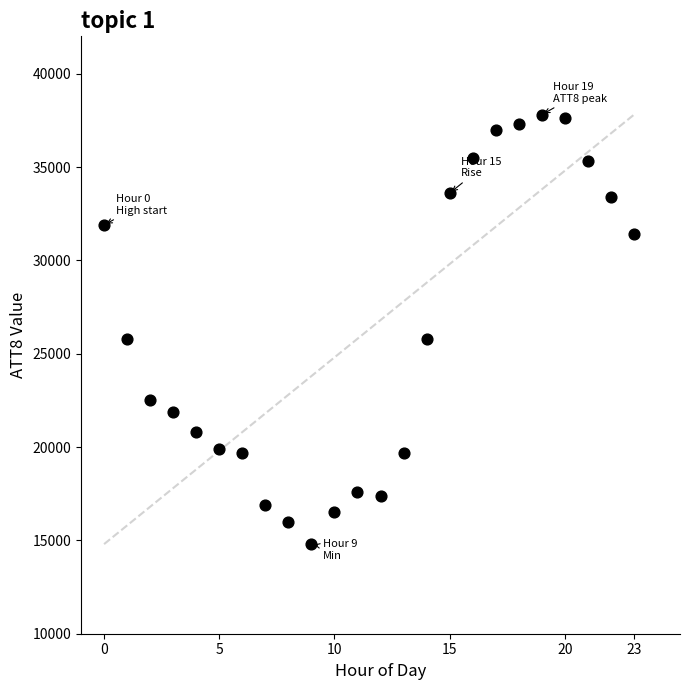

What is the range of Y values (max minus min)?

23000